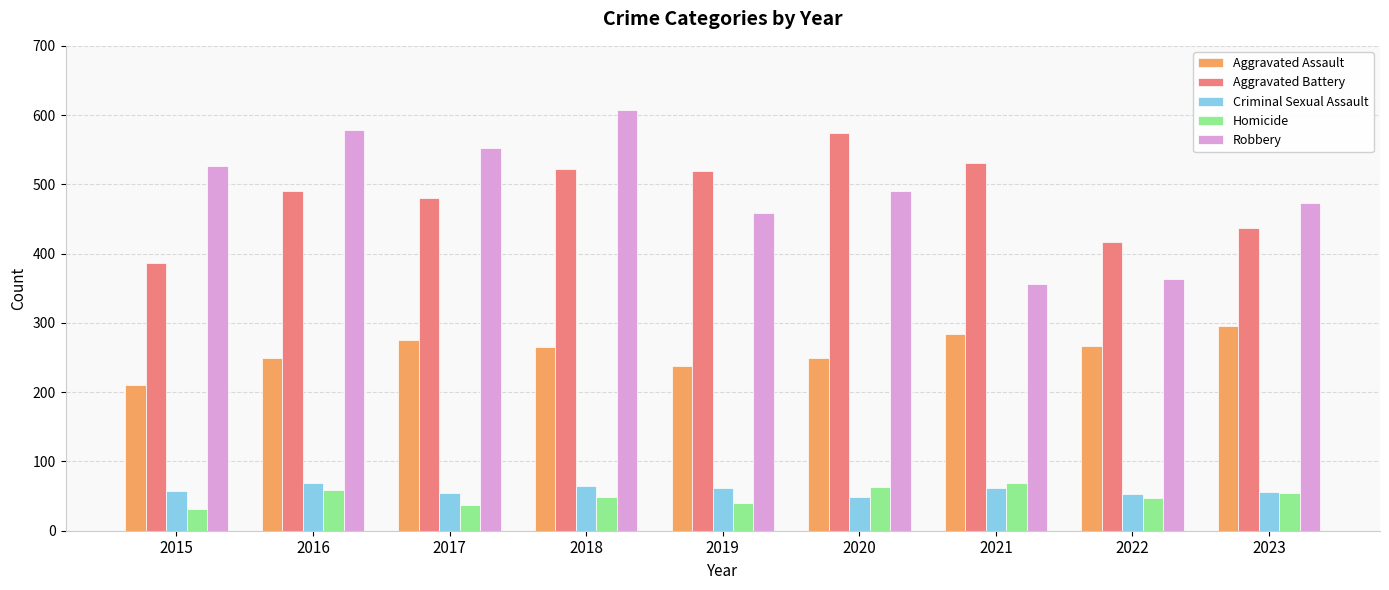

Which series changed the most between 2022 and 2023?

Robbery